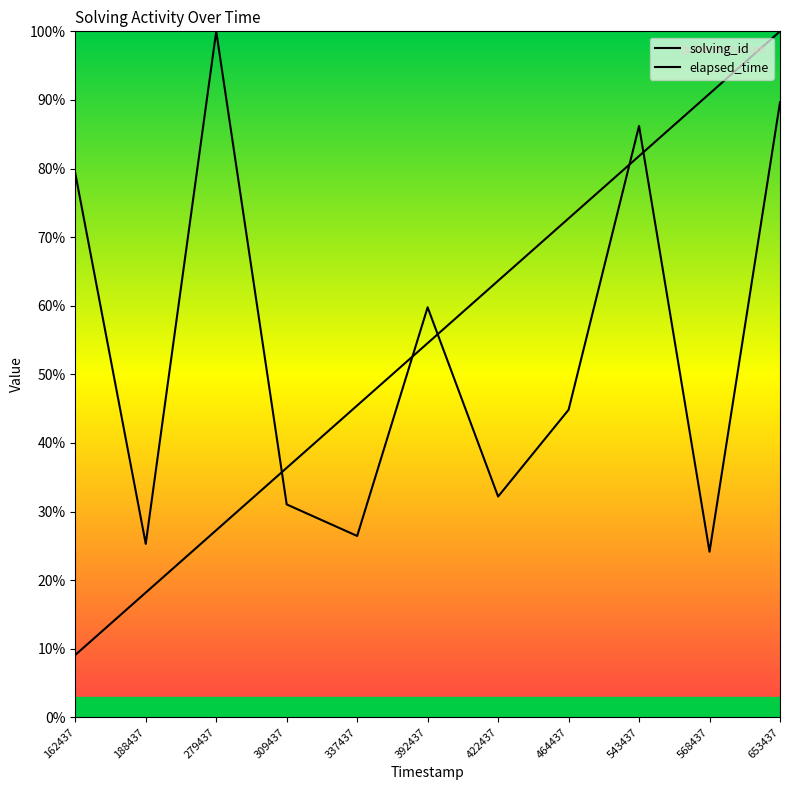

What is the minimum value shown in the chart?

0.1